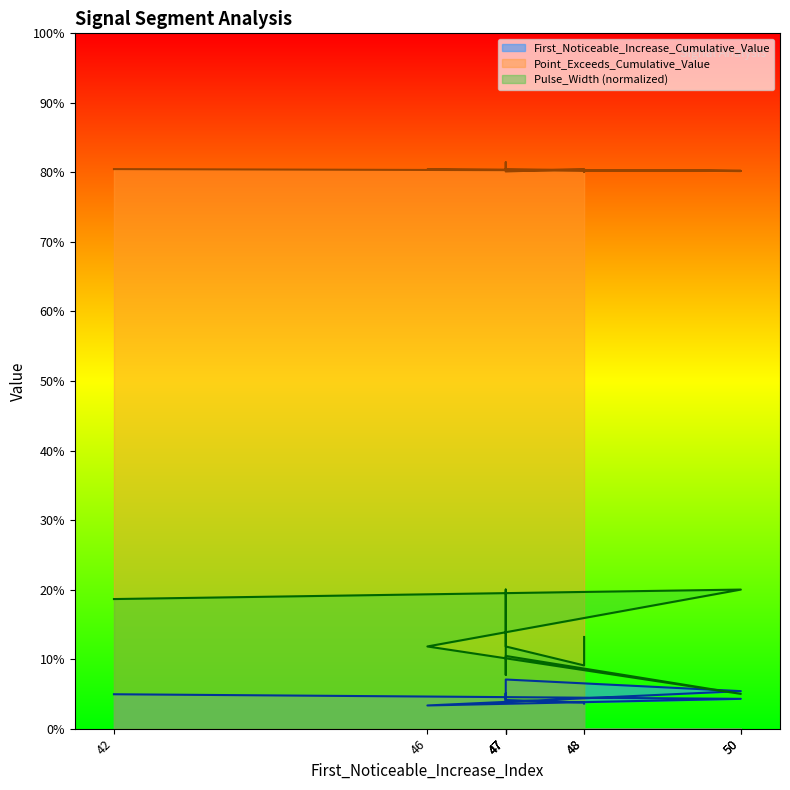

True or false: First_Noticeable_Increase_Cumulative_Value has a value of 0.0 at 48.

False